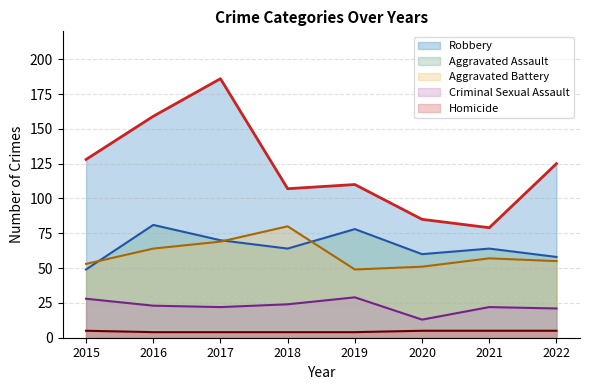

Reading right to left, transcribe all the data shown in this chart.

Aggravated Assault: 58	64	60	78	64	70	81	49
Aggravated Battery: 55	57	51	49	80	69	64	53
Criminal Sexual Assault: 21	22	13	29	24	22	23	28
Homicide: 5	5	5	4	4	4	4	5
Robbery: 125	79	85	110	107	186	159	128